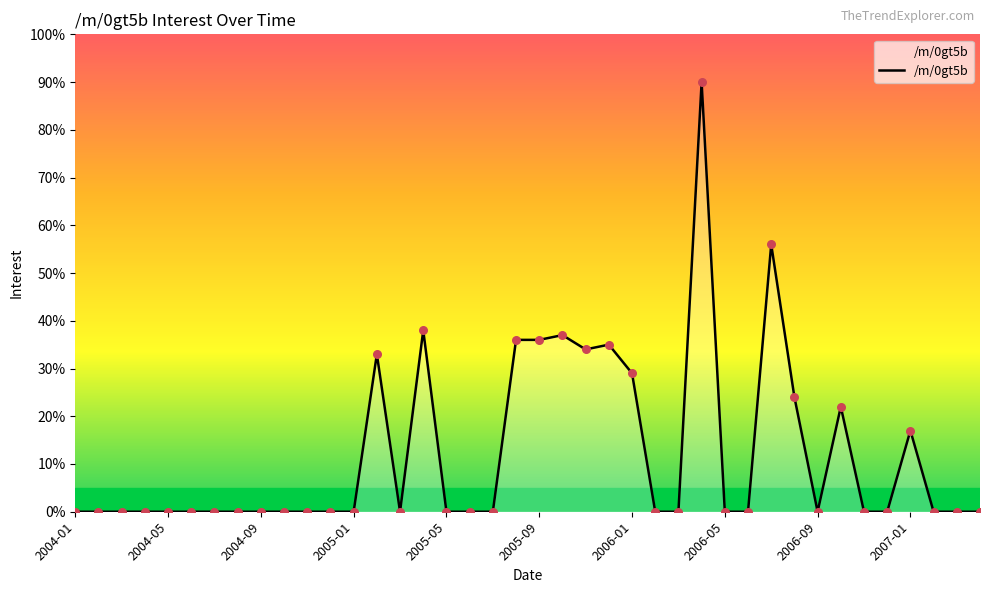

What is the difference between the maximum and minimum values?

90